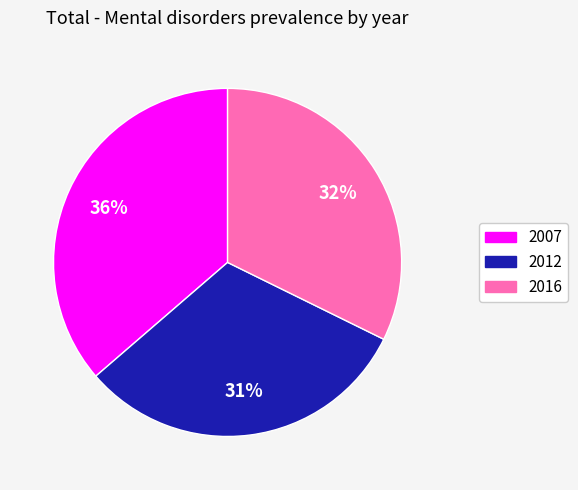

Is there any slice that represents more than half of the pie?

No